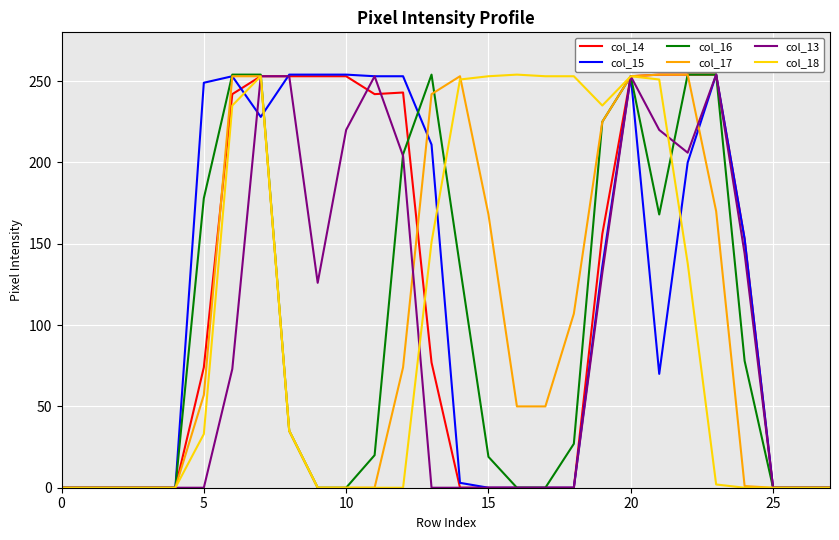

True or false: col_15 and col_18 intersect in this chart.

True